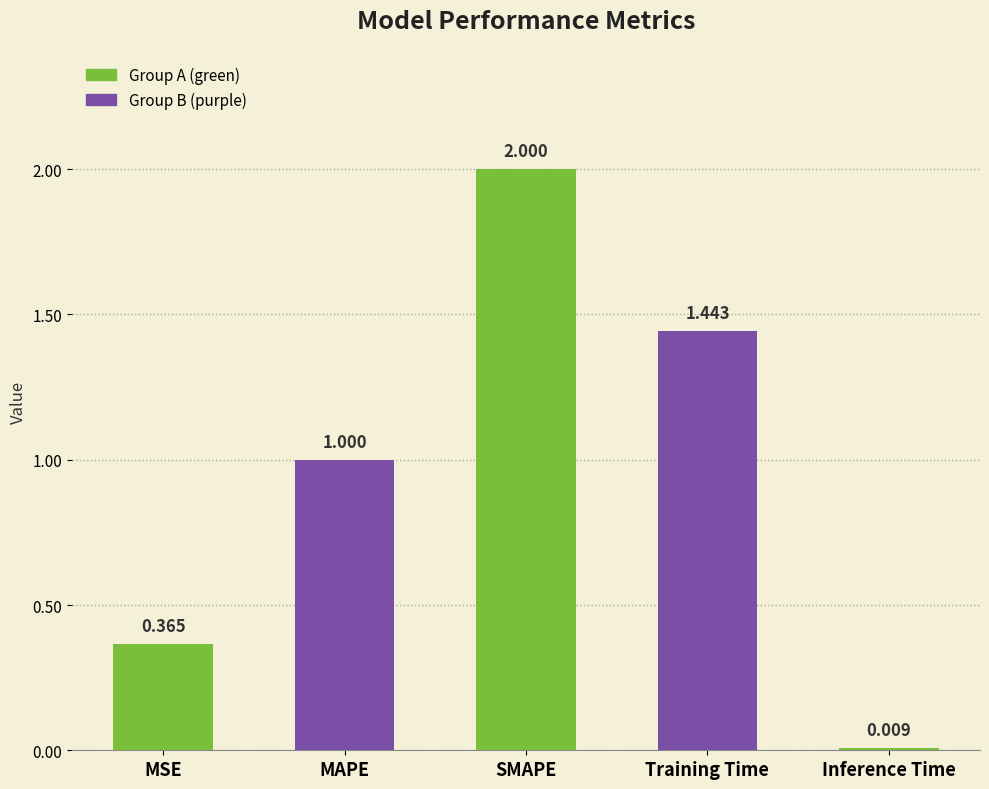

Rank the categories by value from highest to lowest.

SMAPE, Training Time, MAPE, MSE, Inference Time